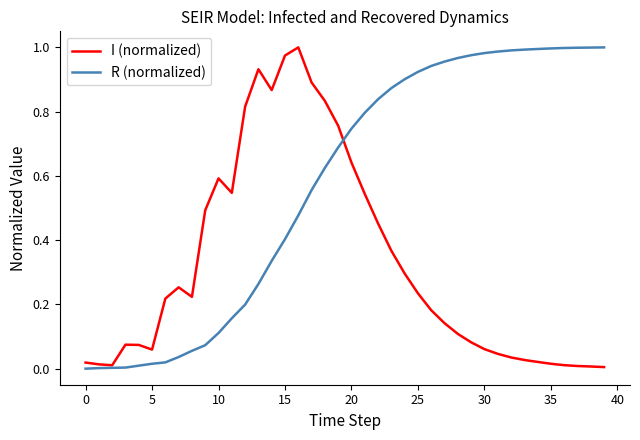

Which series has the largest total across all categories?

R (normalized)